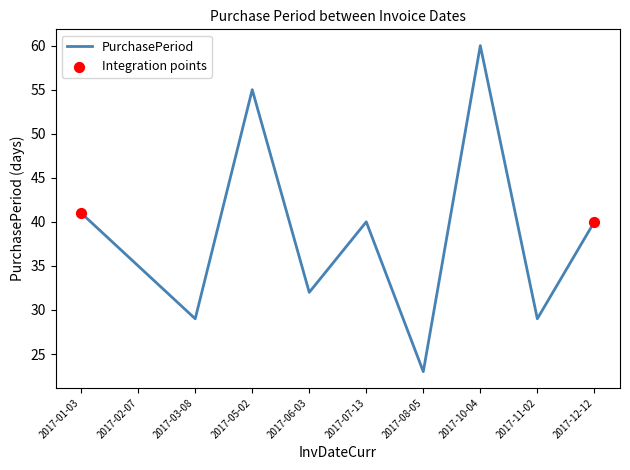

Which has a higher value, 2017-08-05 or 2017-01-03?

2017-01-03